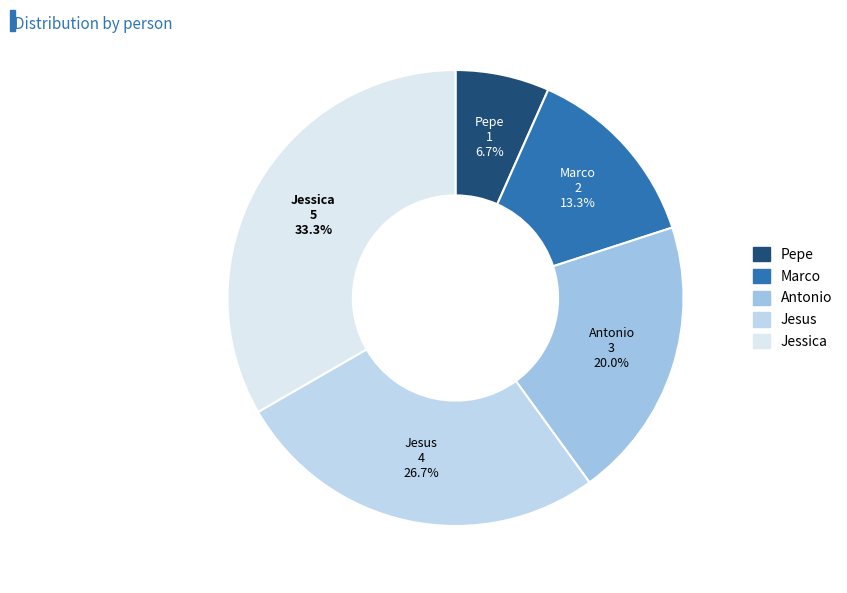

How many slices are in this pie chart?

5